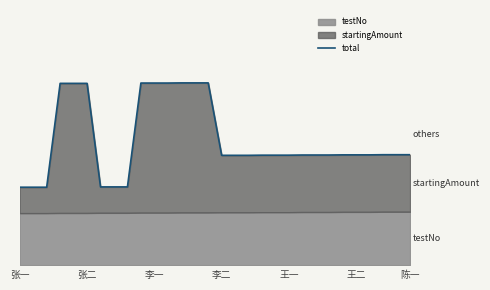

The chart shows a value of 2.1 at 26. True or false?

True